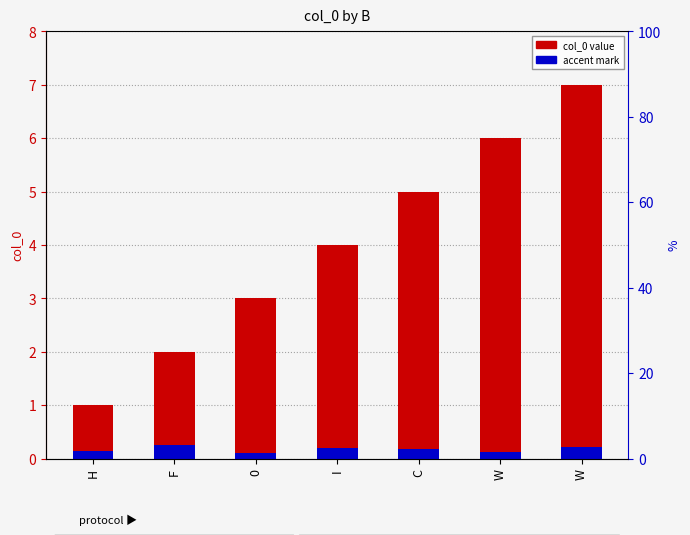

Reading left to right, what are all the values shown in this chart?

col_0 value: 1.0	2.0	3.0	4.0	5.0	6.0	7.0
accent mark: 0.1	0.2	0.1	0.2	0.2	0.1	0.2